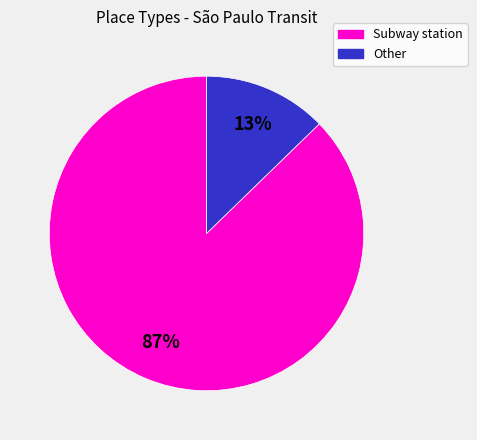

Count the number of slices in the pie.

2